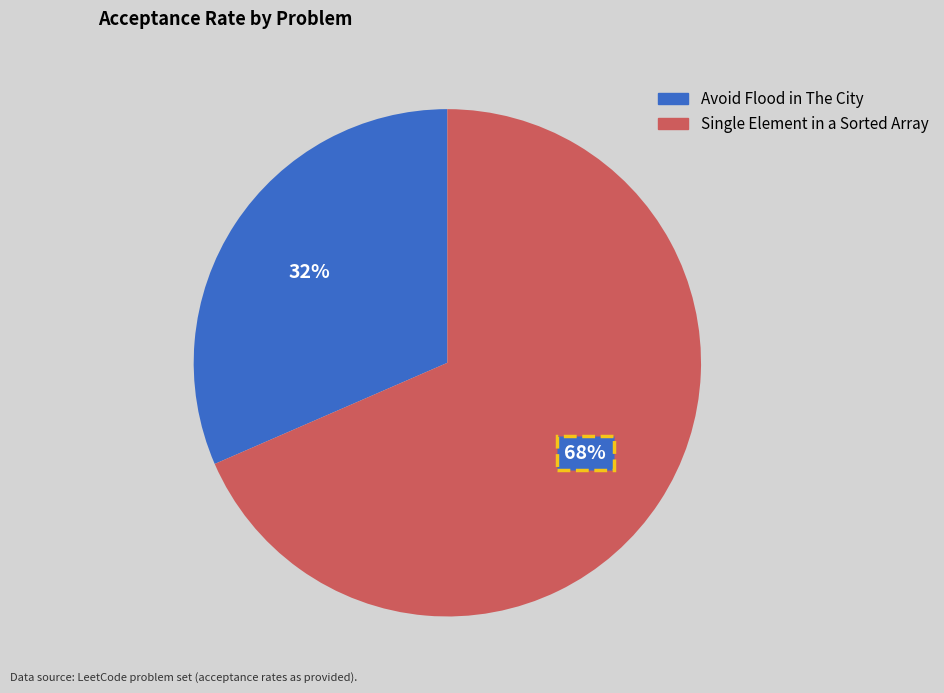

Which slice represents more than half of the pie?

Single Element in a Sorted Array